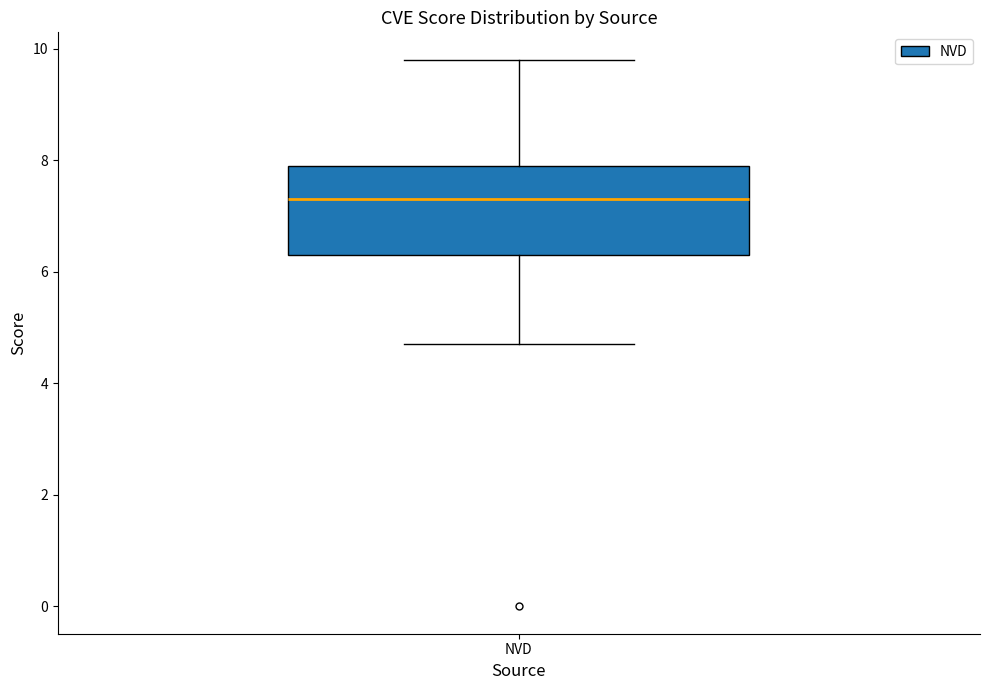

Read this box plot against the y-axis: the position of the median line, the range covered by the box, and the ends of both whiskers. The values are not printed on the chart, so give them approximately, as read against the axis.

median 7.4, box 6.4 to 8.0, whiskers 4.8 to 9.8